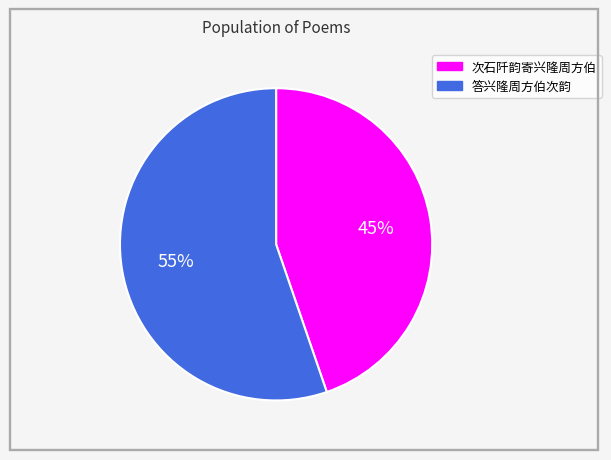

What is the ratio of the value at 答兴隆周方伯次韵 to the value at 次石阡韵寄兴隆周方伯?

1.2